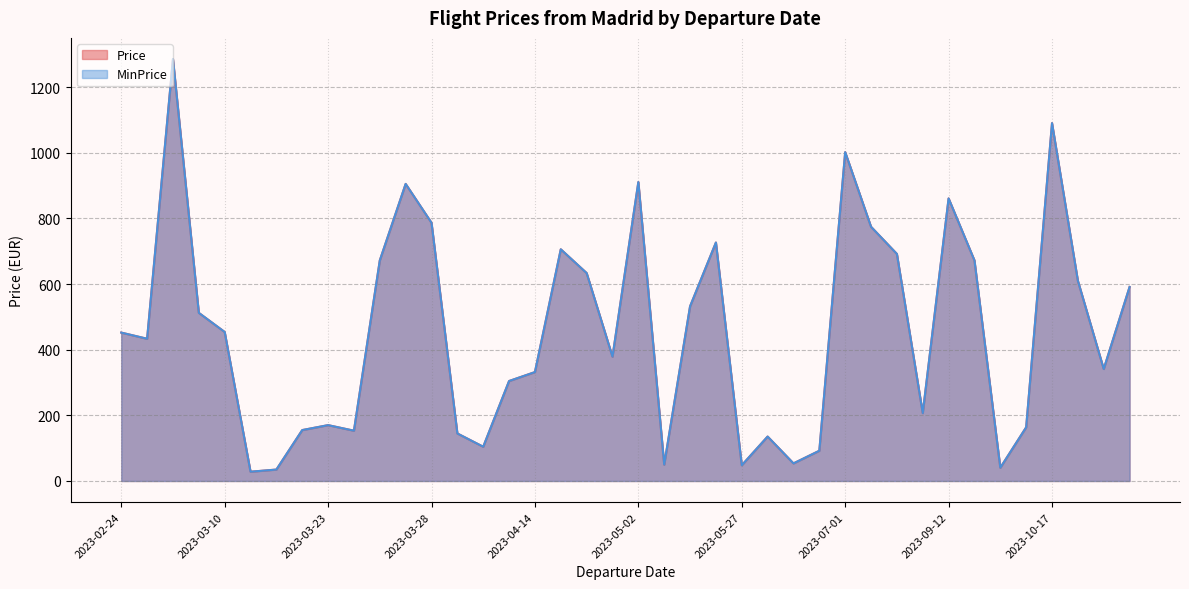

True or false: MinPrice and Price cross at least once.

False